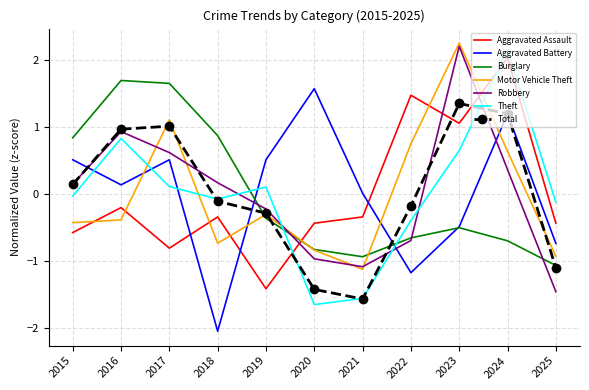

What is the minimum value shown in the chart?

-2.0